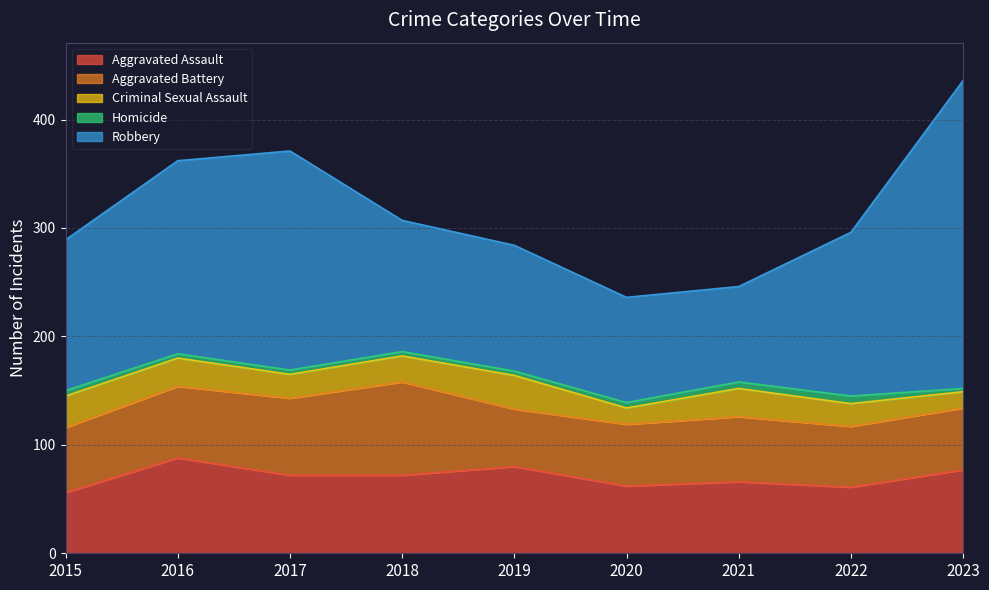

Rank the series at 2020 from lowest to highest value.

Homicide, Criminal Sexual Assault, Aggravated Battery, Aggravated Assault, Robbery